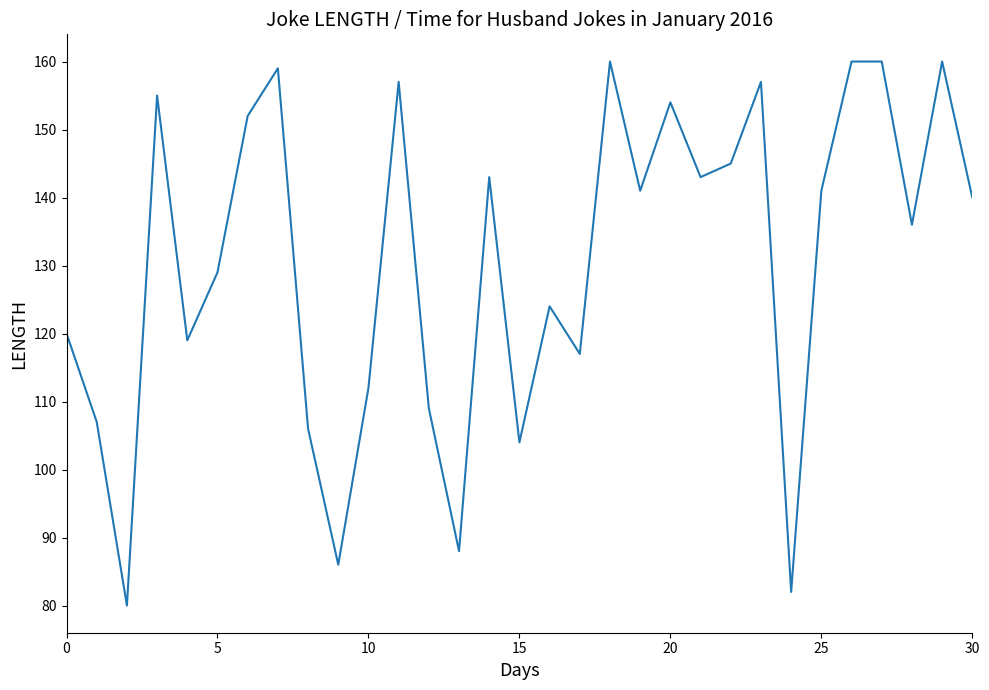

What is the greatest value displayed?

160